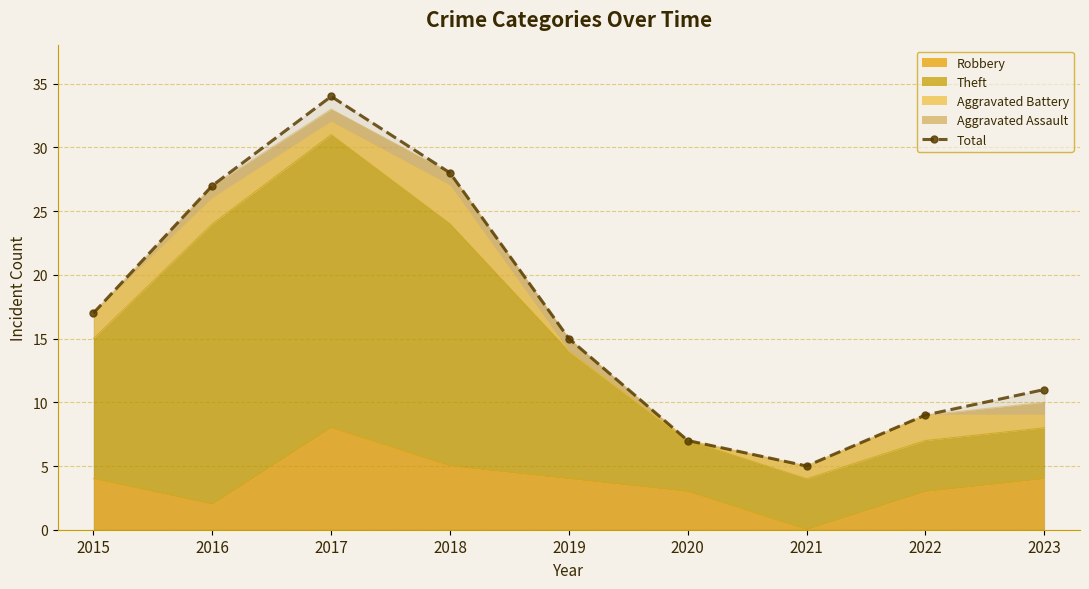

Which label corresponds to the smallest value in the chart?

2021